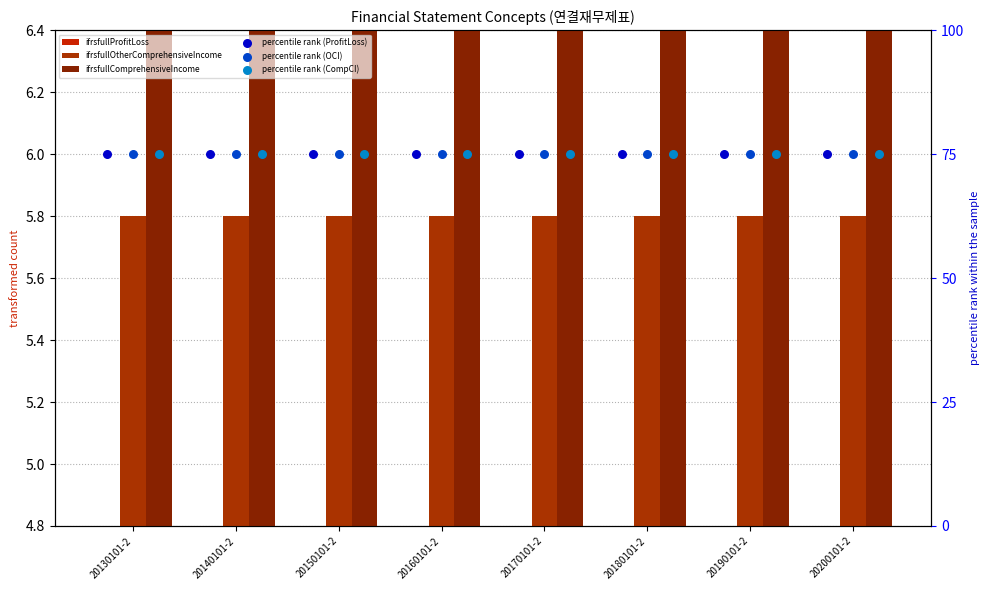

Which series has the widest spread of Y values?

ifrsfullProfitLoss